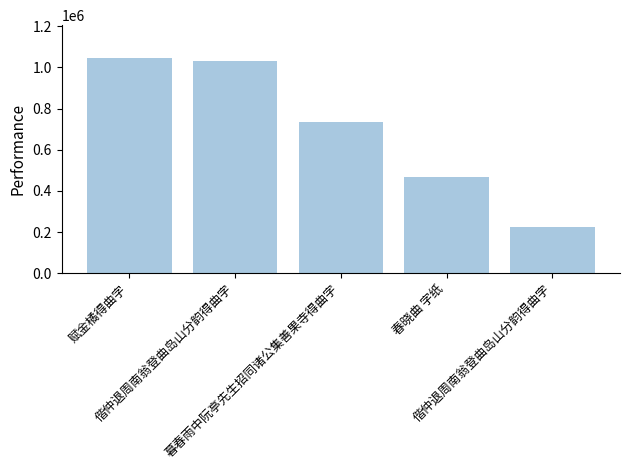

How many data points does each series have?

5